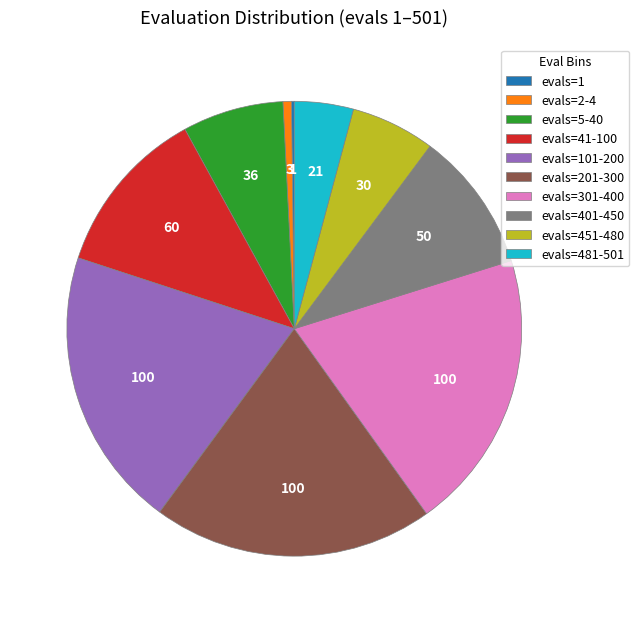

Does any single category account for the majority?

No